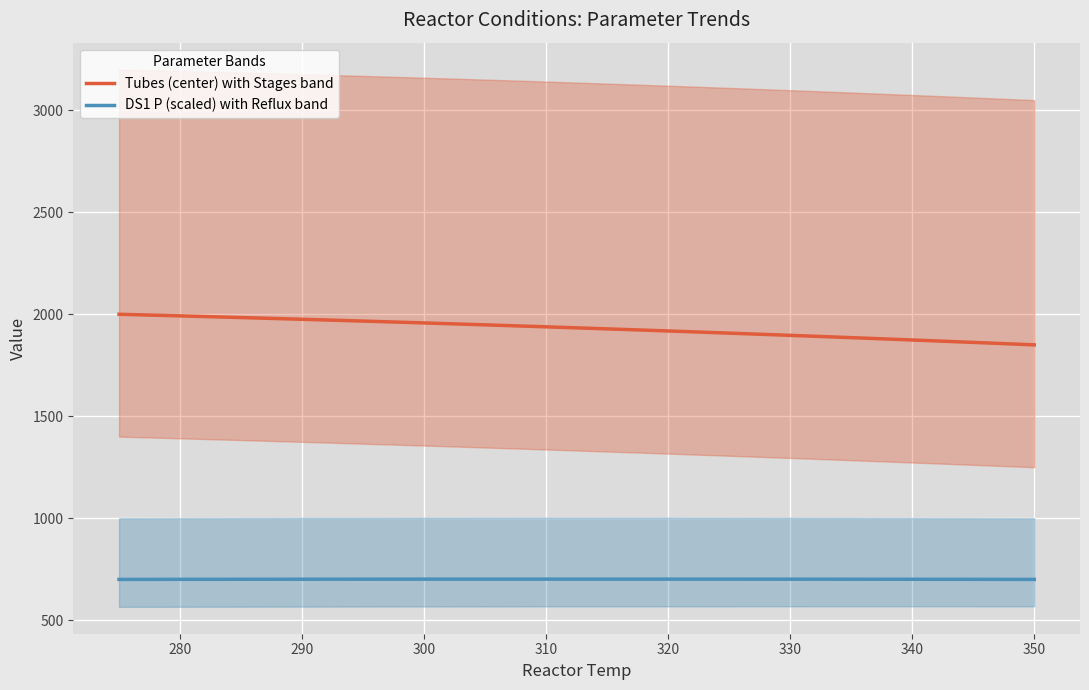

True or false: Stages has a value of 5 at 350.0.

False